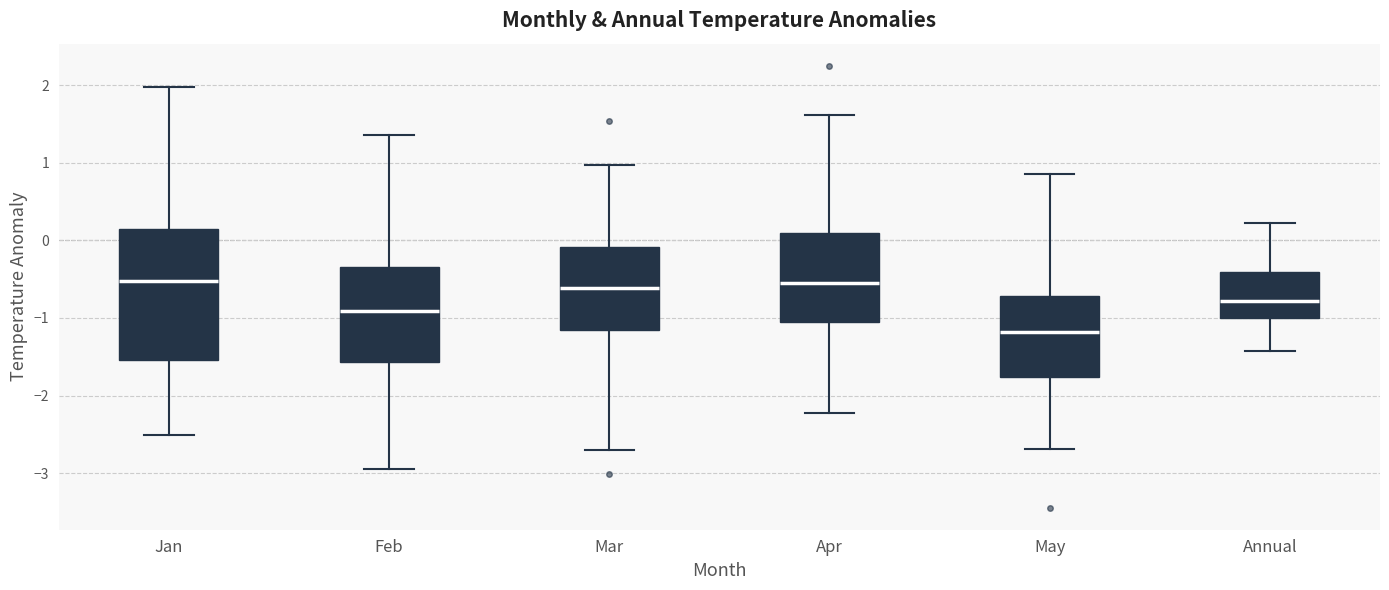

Reading left to right, read every box against the y-axis: the position of its median line, the range the box covers, and the ends of its whiskers. The values are not printed on the chart, so give them approximately, as read against the axis.

Jan: median -0.5, box -1.5 to 0.1, whiskers -2.5 to 2.0
Feb: median -0.9, box -1.6 to -0.3, whiskers -2.9 to 1.4
Mar: median -0.6, box -1.2 to -0.1, whiskers -2.7 to 1.0
Apr: median -0.6, box -1.0 to 0.1, whiskers -2.2 to 1.6
May: median -1.2, box -1.8 to -0.7, whiskers -2.7 to 0.9
Annual: median -0.8, box -1.0 to -0.4, whiskers -1.4 to 0.2